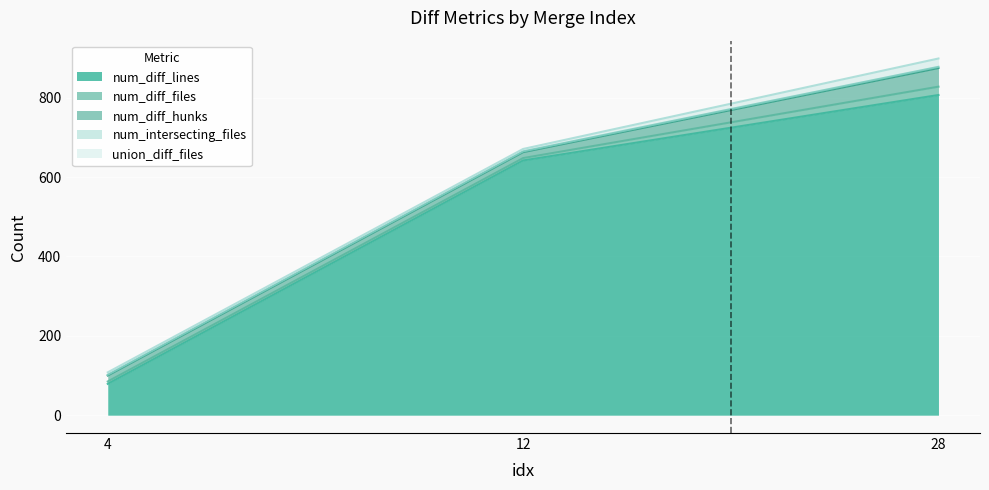

What is the total value across all series at 28?

899